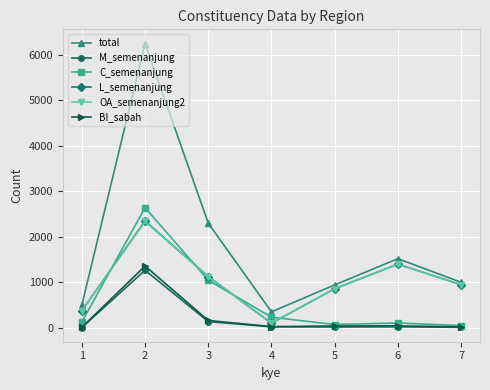

Which series has the largest total across all categories?

total